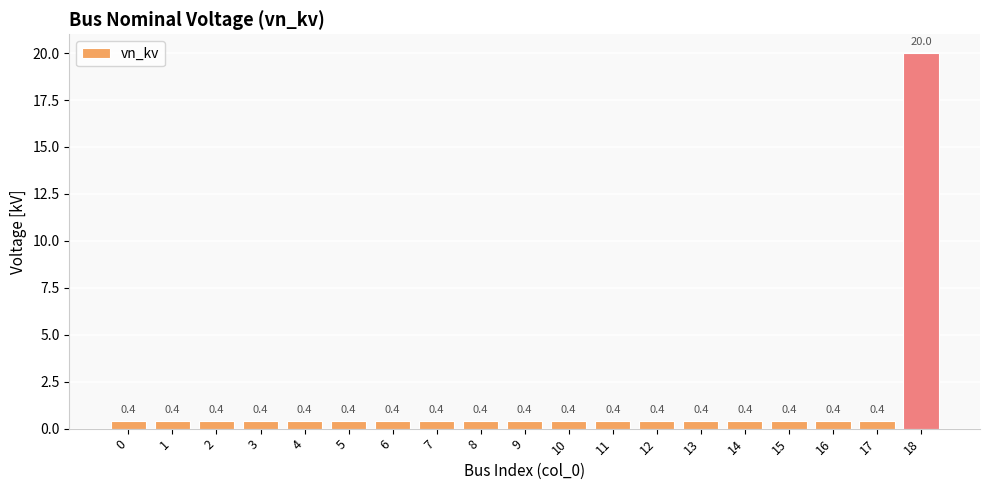

Reading left to right, what are all the values shown in this chart?

0=0.4	1=0.4	2=0.4	3=0.4	4=0.4	5=0.4	6=0.4	7=0.4	8=0.4	9=0.4	10=0.4	11=0.4	12=0.4	13=0.4	14=0.4	15=0.4	16=0.4	17=0.4	18=20.0